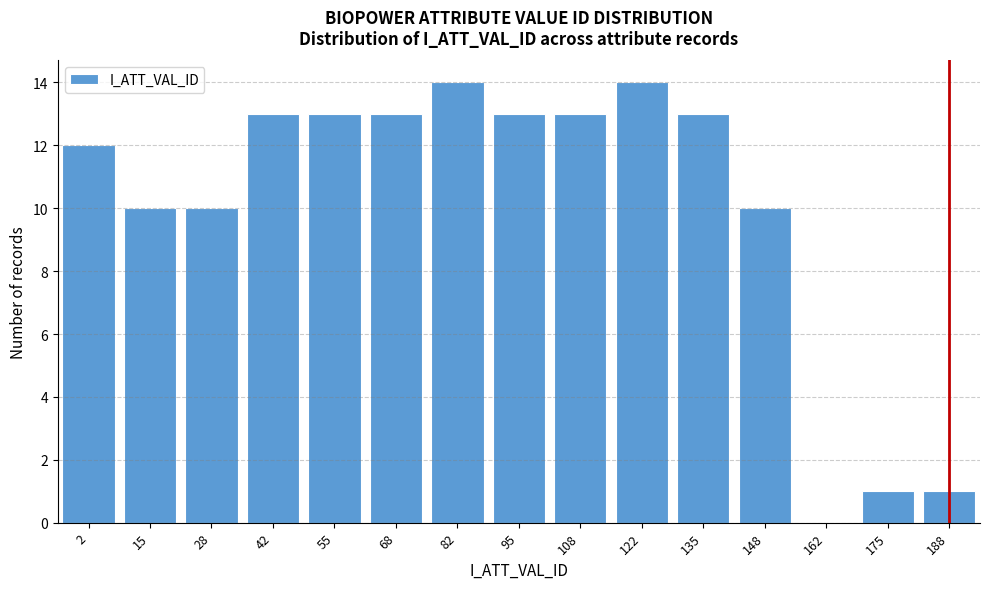

Reading right to left, extract all data points from this chart.

188=1	175=1	162=0	148=10	135=13	122=14	108=13	95=13	82=14	68=13	55=13	42=13	28=10	15=10	2=12